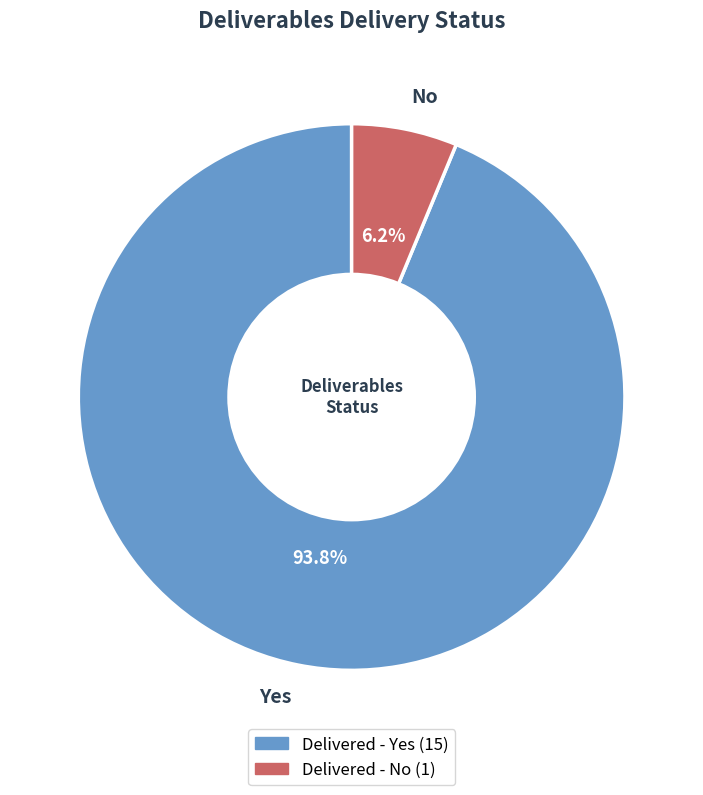

Is there any slice that represents more than half of the pie?

Yes